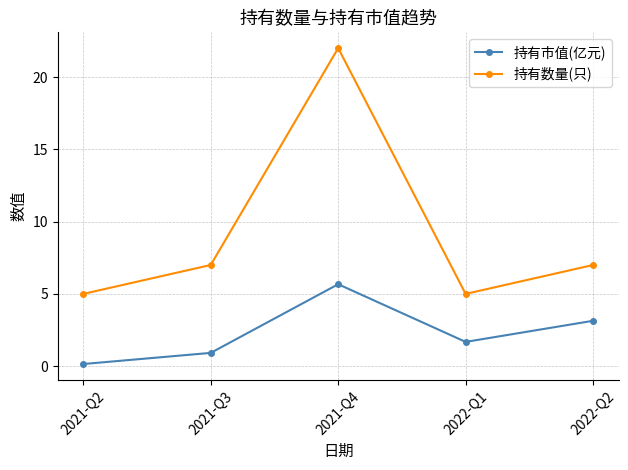

Where is 持有市值(亿元) nearest to the value 2?

2022-Q1